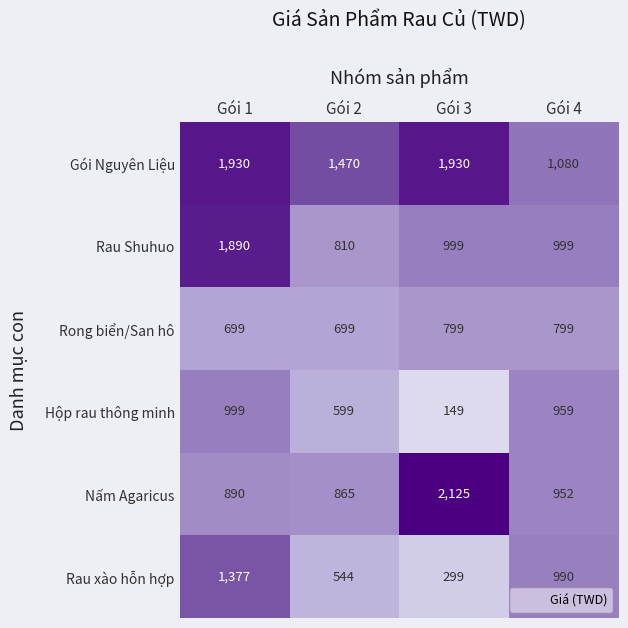

What is the approximate value of Gói Nguyên Liệu at Gói 3, to the nearest 100?

1900